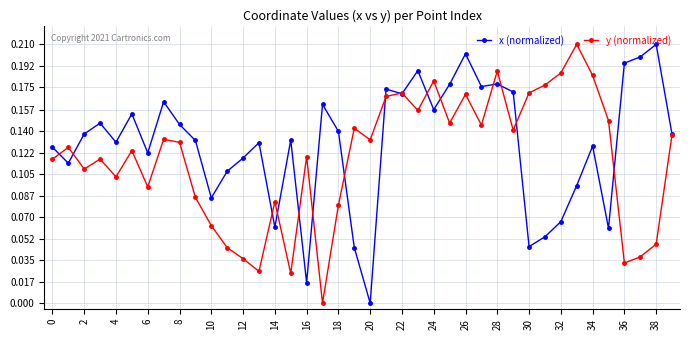

Which series has the largest total across all categories?

x (normalized)